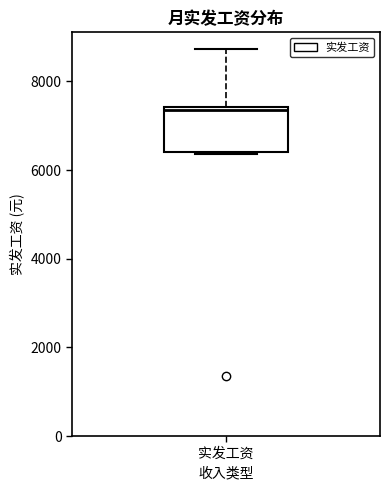

Where does the upper whisker of the box for 实发工资 end on the y-axis? The values are not printed on the chart, so give them approximately, as read against the axis.

8800